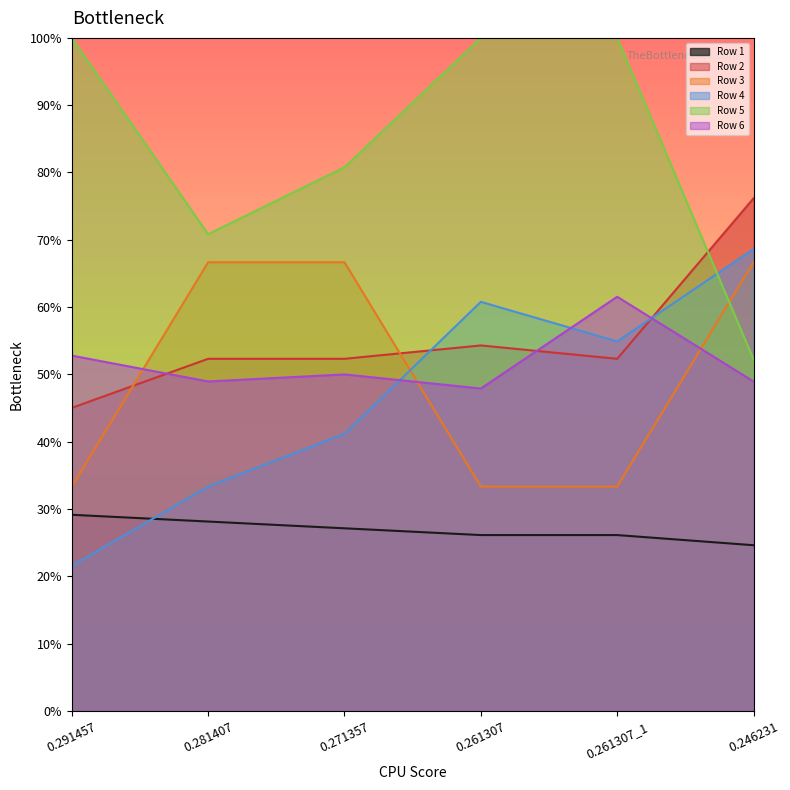

Which label corresponds to the smallest value in the chart?

0.291457